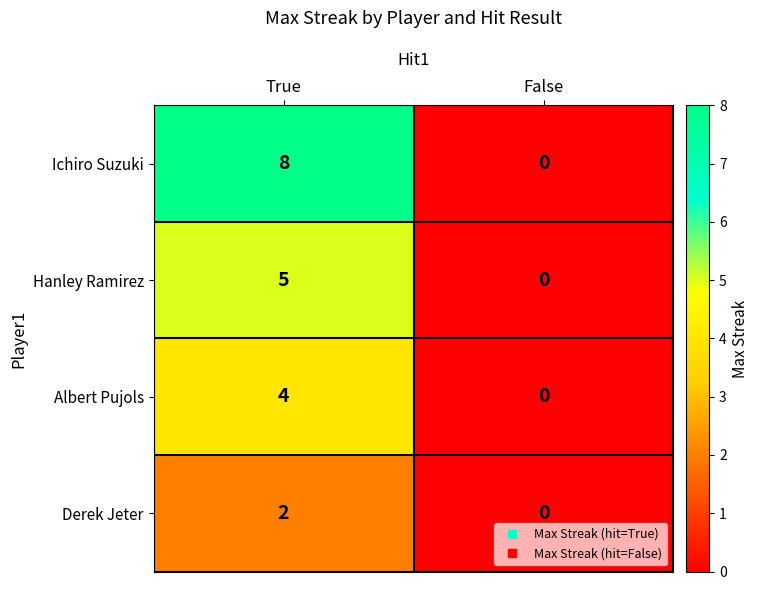

At which label does Hanley Ramirez reach its peak?

True